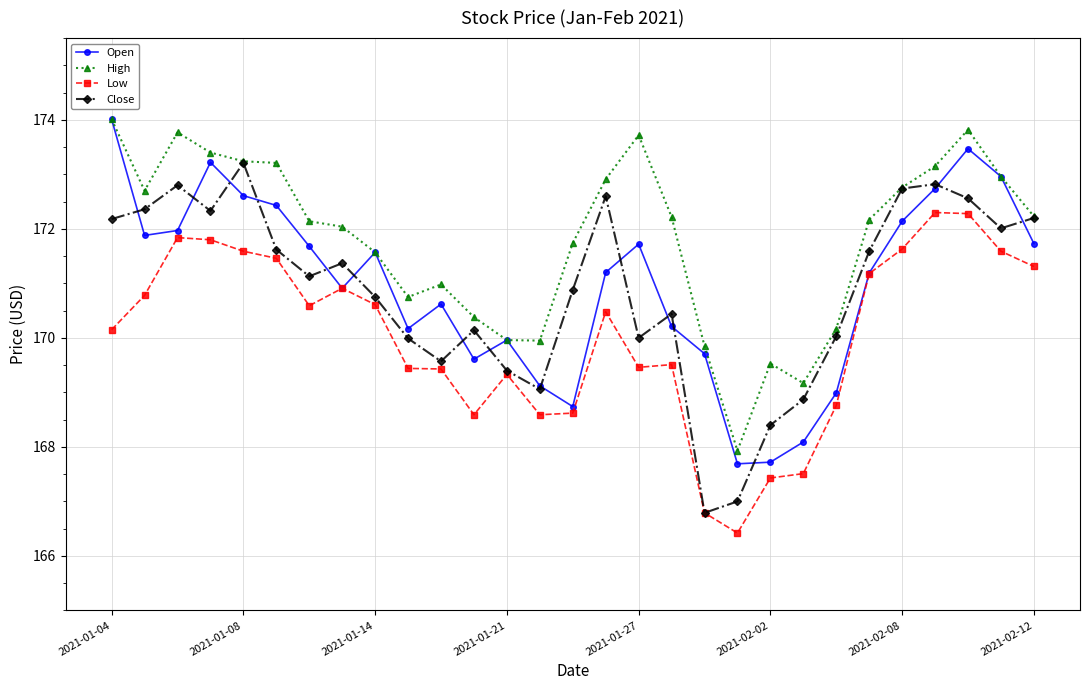

How many lines are shown in the chart?

4